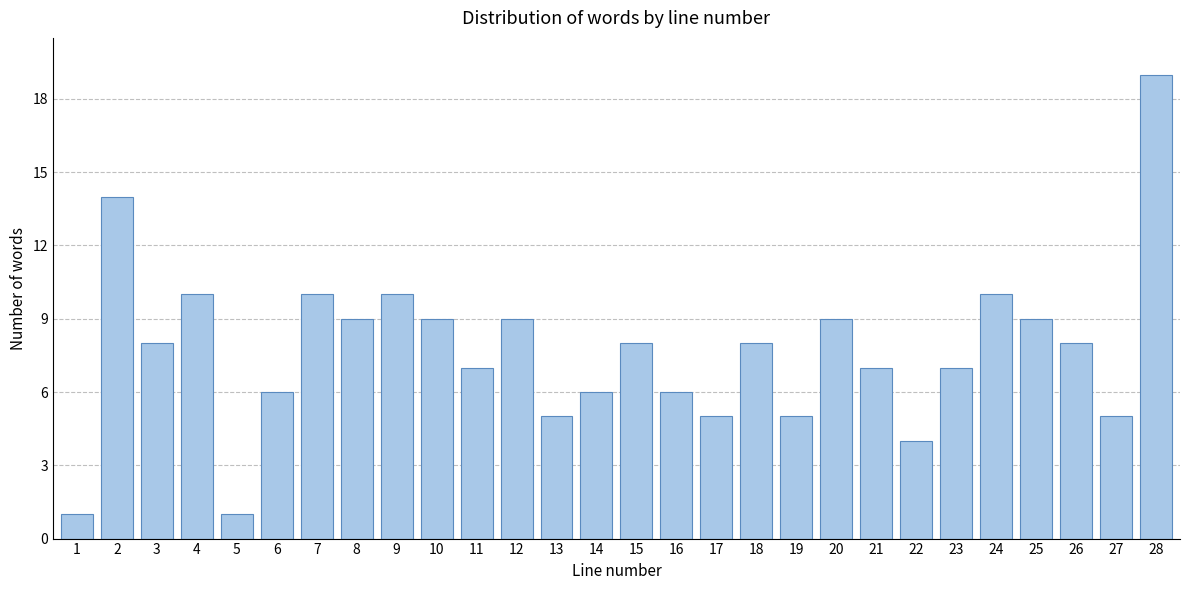

Reading right to left, transcribe all the data shown in this chart.

19	5	8	9	10	7	4	7	9	5	8	5	6	8	6	5	9	7	9	10	9	10	6	1	10	8	14	1